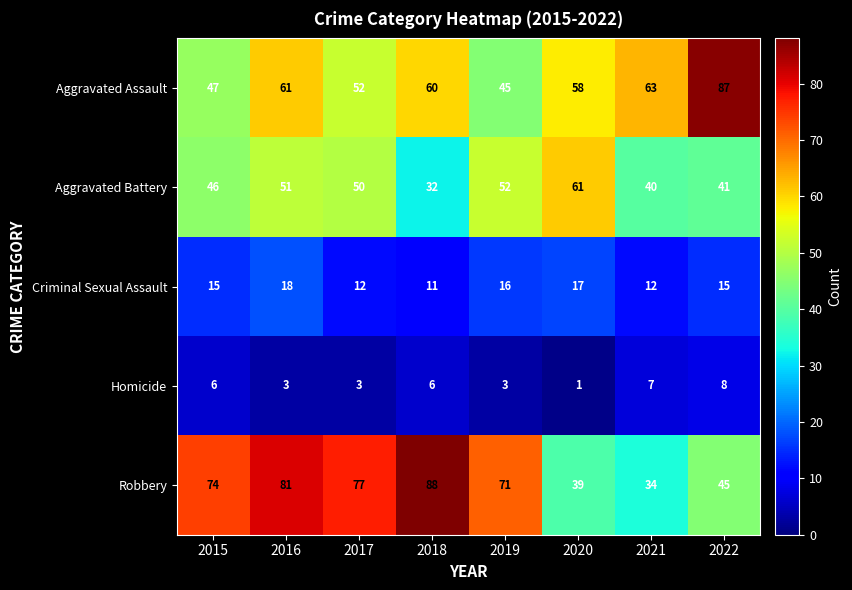

At which label is Robbery closest to 61?

2019